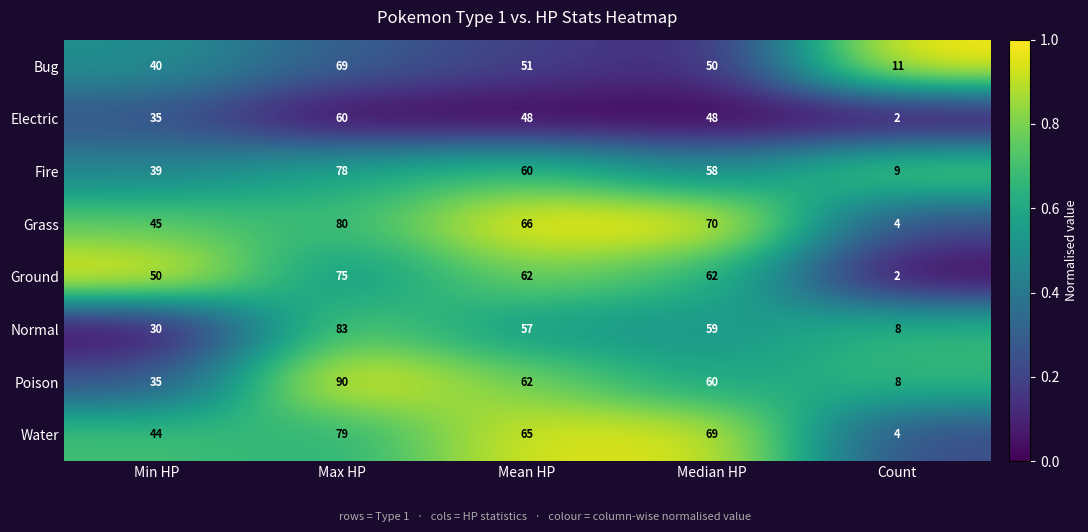

At which category is the sum across all series the highest?

Max HP